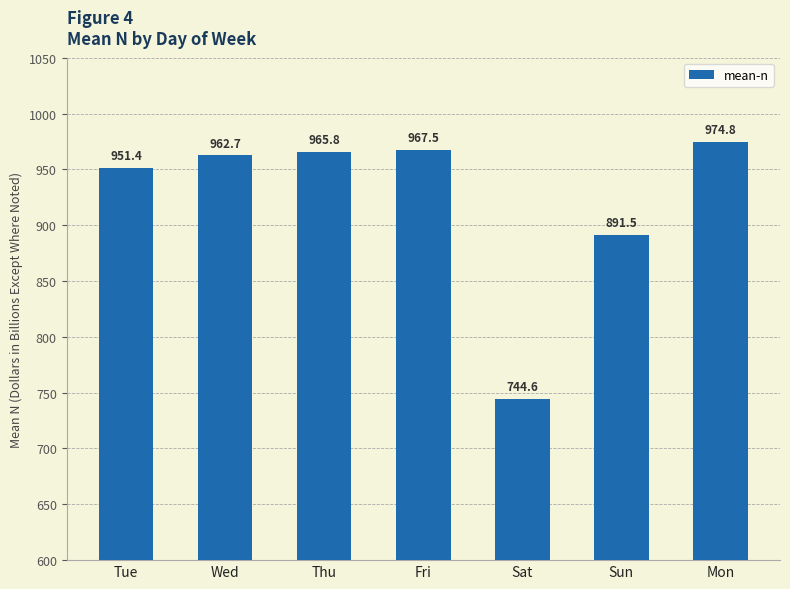

Does the chart contain stacked bars?

No